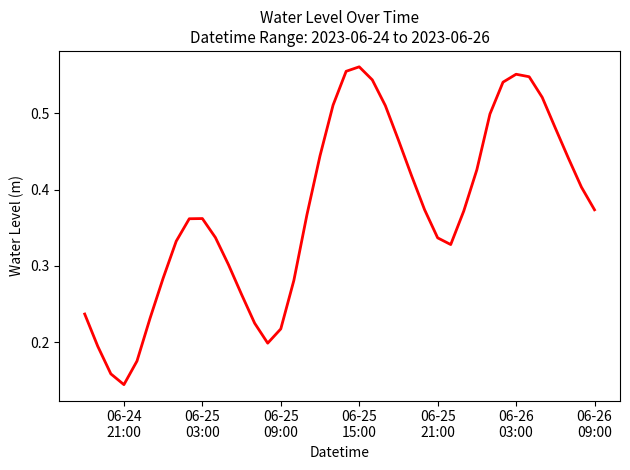

Reading left to right, list all the values displayed in this chart.

0.2	0.2	0.2	0.1	0.2	0.2	0.3	0.3	0.4	0.4	0.3	0.3	0.3	0.2	0.2	0.2	0.3	0.4	0.4	0.5	0.6	0.6	0.5	0.5	0.5	0.4	0.4	0.3	0.3	0.4	0.4	0.5	0.5	0.6	0.5	0.5	0.5	0.4	0.4	0.4